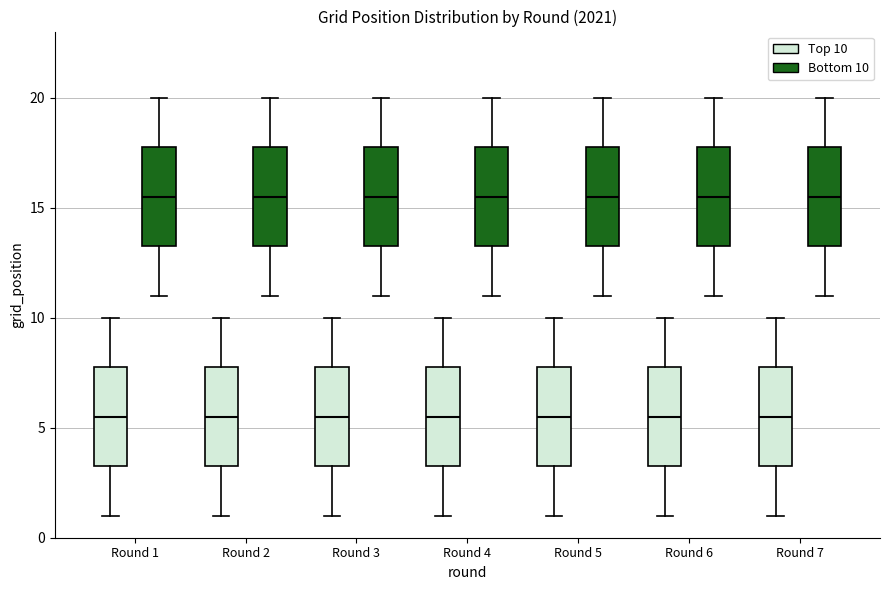

Reading left to right, read every box against the y-axis: the position of its median line, the range the box covers, and the ends of its whiskers. The values are not printed on the chart, so give them approximately, as read against the axis.

Round 1 (Top 10): median 5.5, box 3.5 to 8.0, whiskers 1.0 to 10.0
Round 1 (Bottom 10): median 15.5, box 13.5 to 18.0, whiskers 11.0 to 20.0
Round 2 (Top 10): median 5.5, box 3.5 to 8.0, whiskers 1.0 to 10.0
Round 2 (Bottom 10): median 15.5, box 13.5 to 18.0, whiskers 11.0 to 20.0
Round 3 (Top 10): median 5.5, box 3.5 to 8.0, whiskers 1.0 to 10.0
Round 3 (Bottom 10): median 15.5, box 13.5 to 18.0, whiskers 11.0 to 20.0
Round 4 (Top 10): median 5.5, box 3.5 to 8.0, whiskers 1.0 to 10.0
Round 4 (Bottom 10): median 15.5, box 13.5 to 18.0, whiskers 11.0 to 20.0
Round 5 (Top 10): median 5.5, box 3.5 to 8.0, whiskers 1.0 to 10.0
Round 5 (Bottom 10): median 15.5, box 13.5 to 18.0, whiskers 11.0 to 20.0
Round 6 (Top 10): median 5.5, box 3.5 to 8.0, whiskers 1.0 to 10.0
Round 6 (Bottom 10): median 15.5, box 13.5 to 18.0, whiskers 11.0 to 20.0
Round 7 (Top 10): median 5.5, box 3.5 to 8.0, whiskers 1.0 to 10.0
Round 7 (Bottom 10): median 15.5, box 13.5 to 18.0, whiskers 11.0 to 20.0